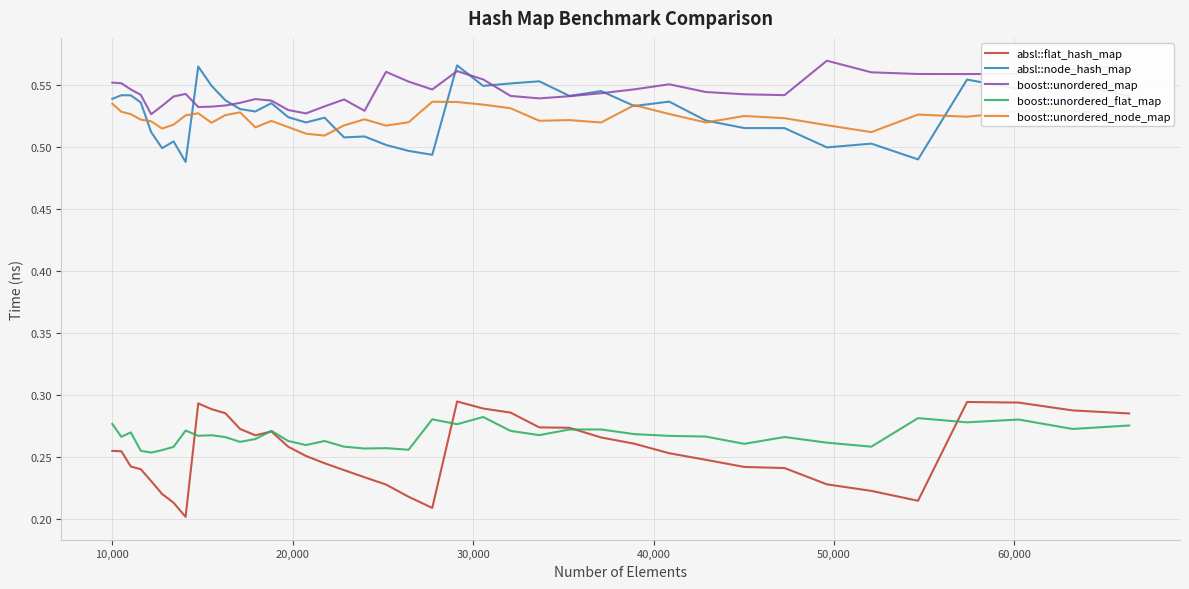

In absl::flat_hash_map, how many points are higher than both neighbors (excluding endpoints)?

4